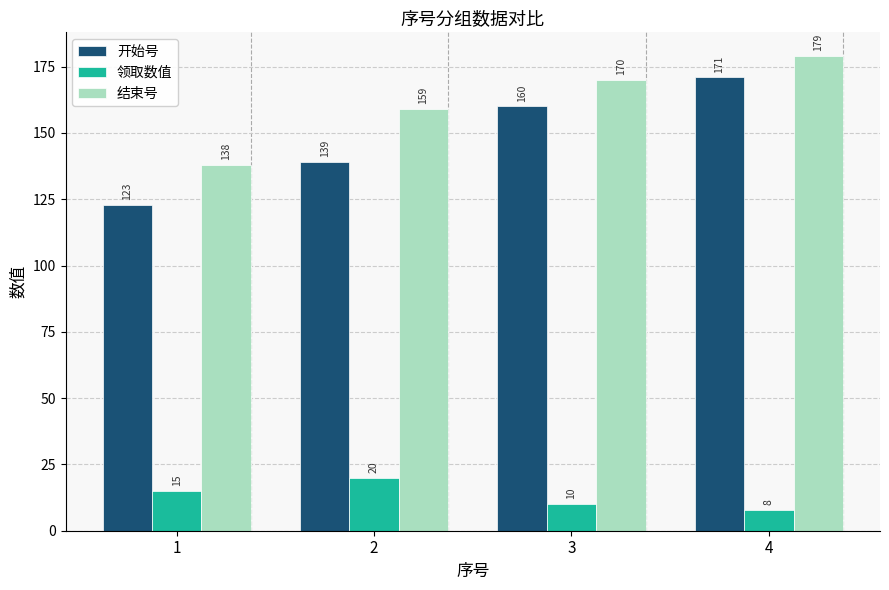

Count the 领取数值 values in the range 10 to 20.

3